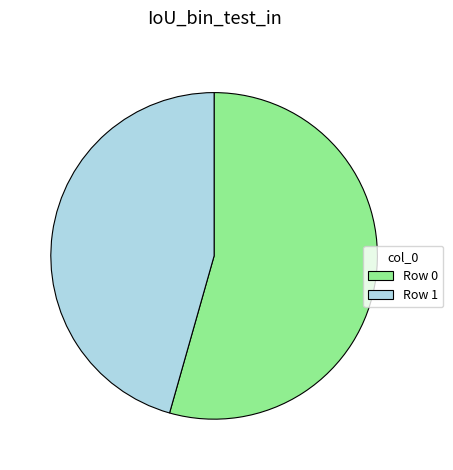

Is it true that Row 1 is 36% of the pie?

False